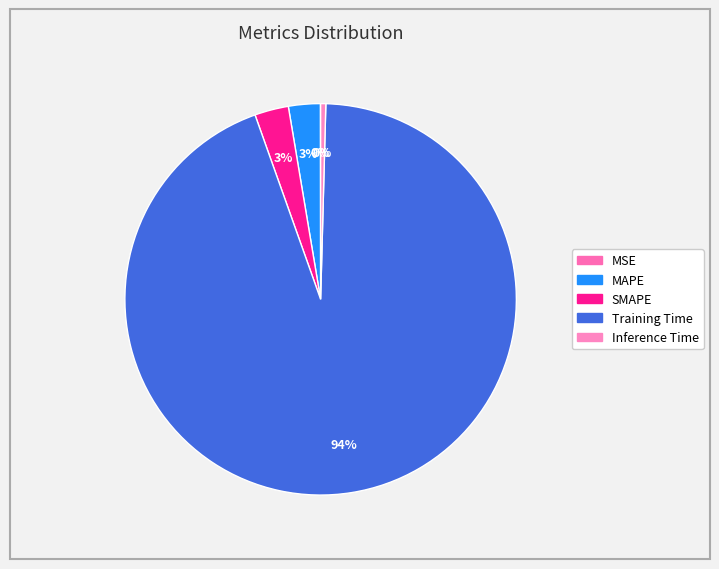

Is there a majority slice in this chart?

Yes